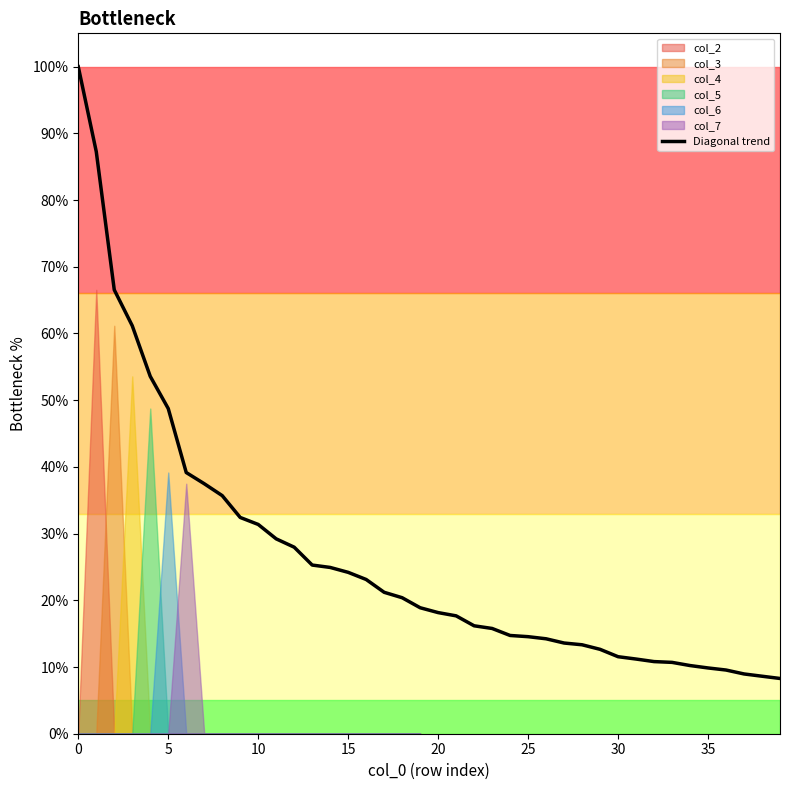

How many values are below 18?

19